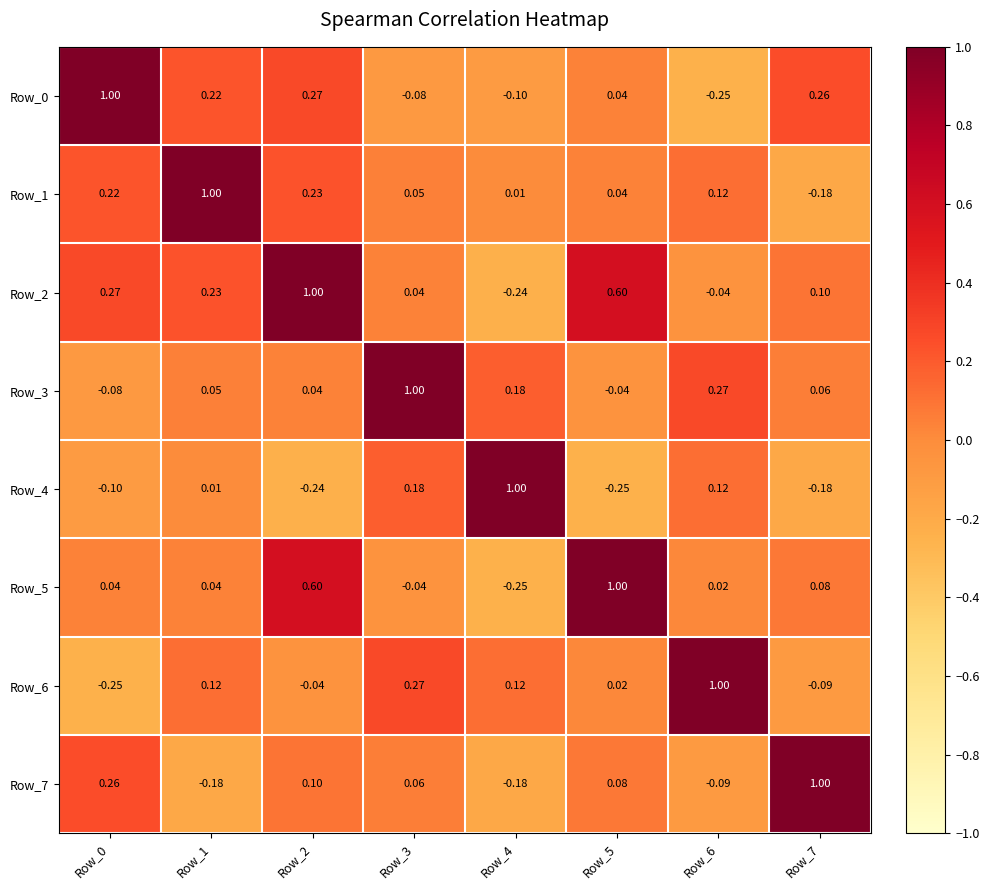

Is the value of Row_4 at Row_1 greater than the value of Row_1 at Row_7?

Yes